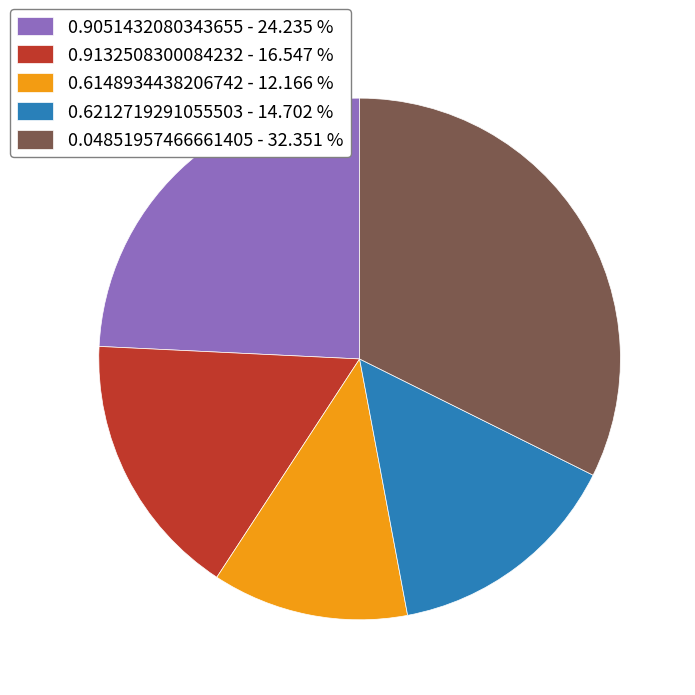

How many segments does this pie chart have?

5